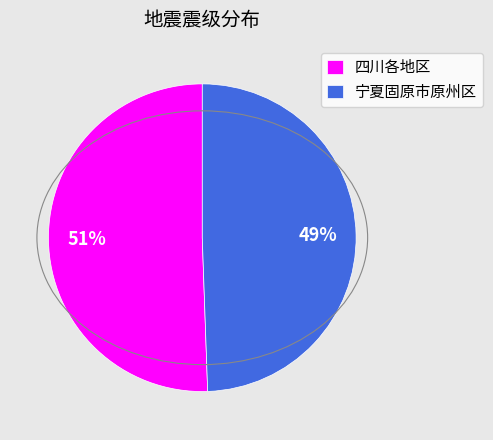

Is the sum of 宁夏固原市原州区 and 四川各地区 greater than half?

Yes